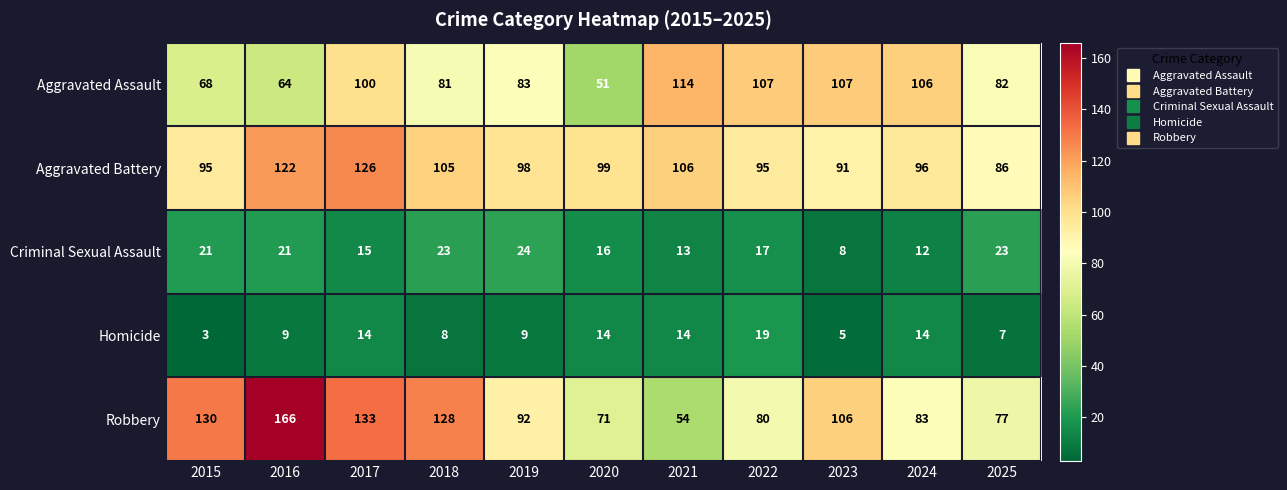

Which series has the widest spread of values?

Robbery